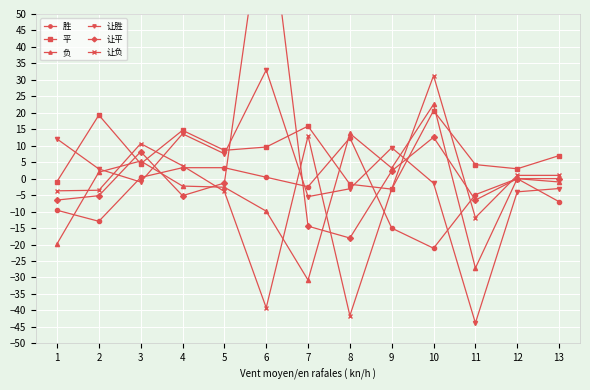

Reading left to right, transcribe all the data shown in this chart.

胜: -9.6	-12.9	0.4	3.3	3.3	0.4	-2.5	12.4	-15.0	-21.1	-4.8	0.0	-7.0
平: -0.9	19.3	4.5	14.7	8.6	9.6	15.9	-1.7	-3.2	20.7	4.3	3.0	7.0
负: -19.8	2.0	5.4	-2.2	-2.6	-9.9	-30.8	13.7	3.2	22.6	-27.1	0.0	-1.0
让胜: 12.1	2.9	-1.0	13.6	7.6	33.0	-5.5	-3.1	9.4	-1.4	-43.8	-4.0	-3.0
让平: -6.5	-5.2	8.2	-5.2	-1.3	88.5	-14.4	-18.0	2.3	12.6	-6.5	0.0	0.0
让负: -3.7	-3.5	10.7	3.9	-3.9	-39.2	12.9	-41.6	-3.1	31.3	-11.8	1.0	1.0